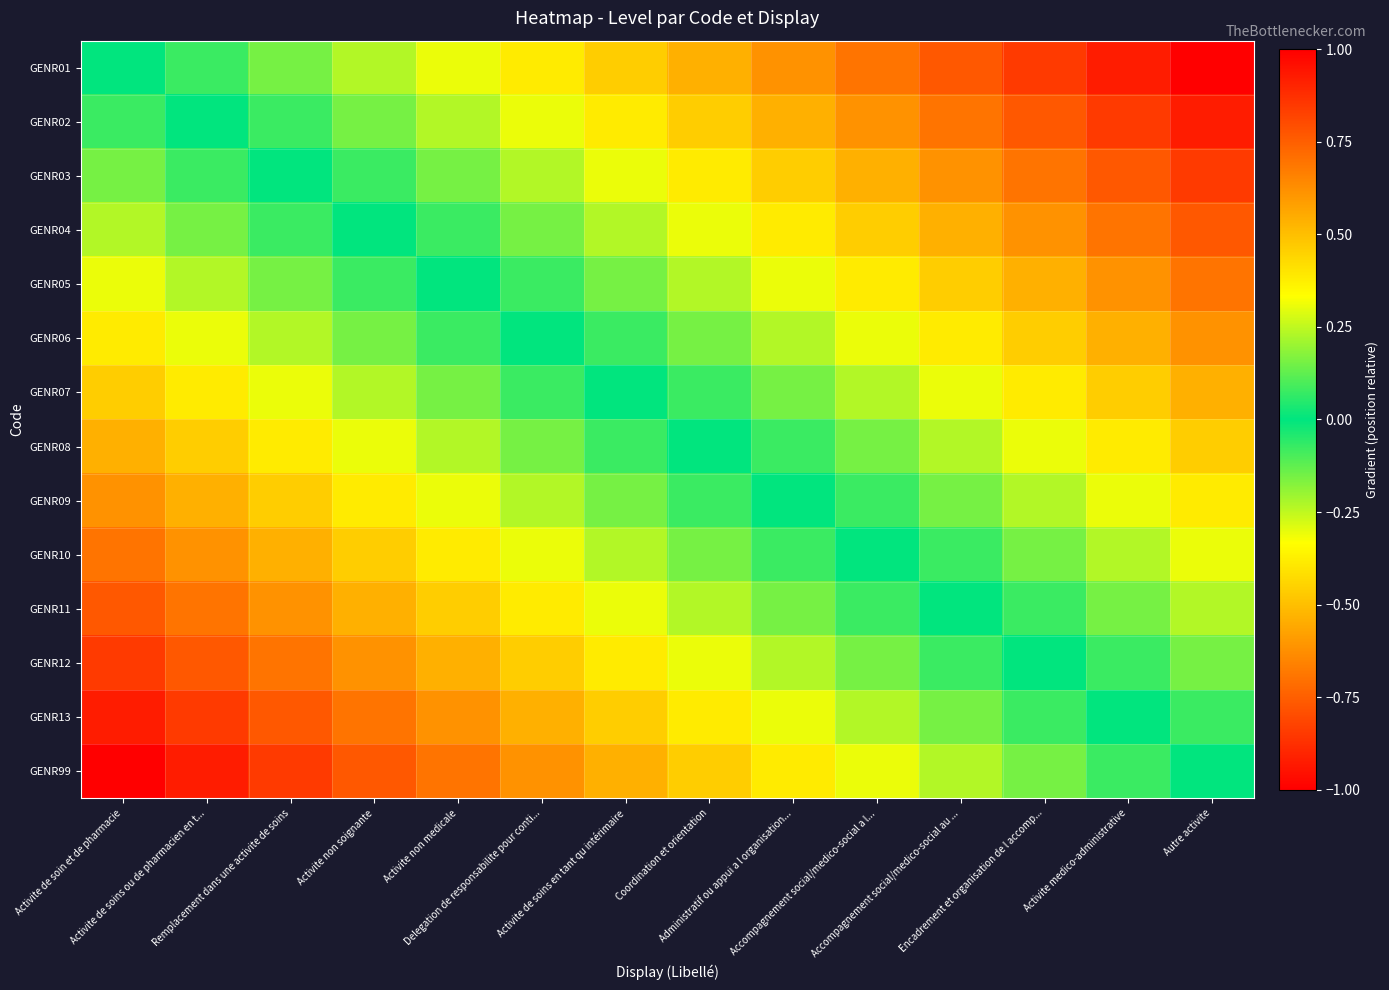

Between Autre activite and Activite non medicale, which is larger?

Autre activite